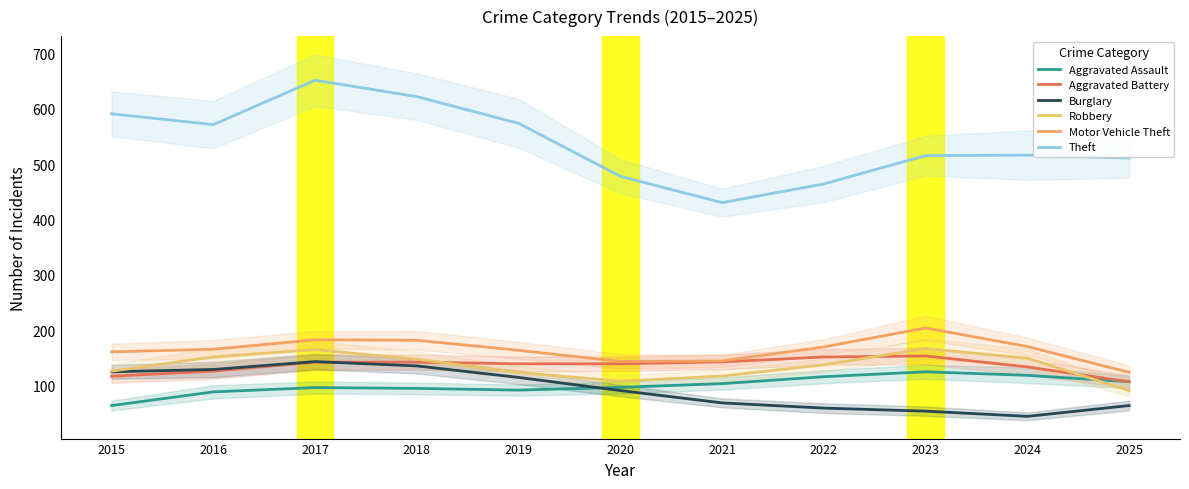

How many data points in Theft are above 516?

6